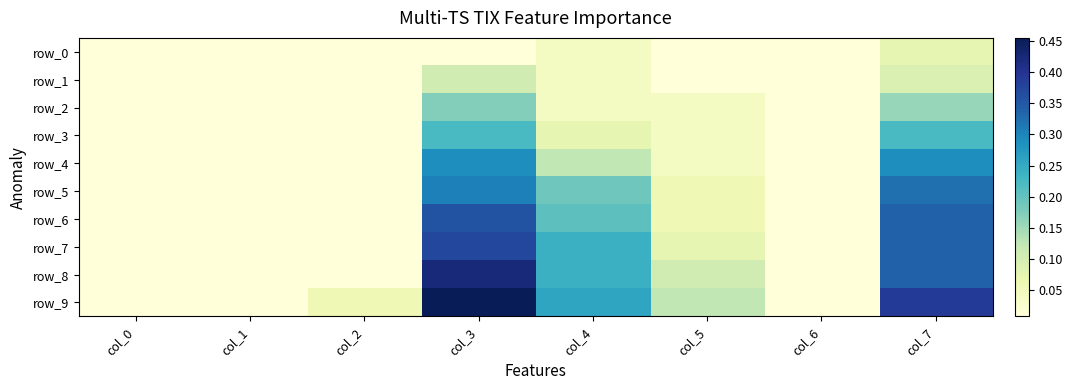

Reading right to left, list all the values displayed in this chart.

row_0: col_7=0.1	col_6=0.0	col_5=0.0	col_4=0.0	col_3=0.0	col_2=0.0	col_1=0.0	col_0=0.0
row_1: col_7=0.1	col_6=0.0	col_5=0.0	col_4=0.0	col_3=0.1	col_2=0.0	col_1=0.0	col_0=0.0
row_2: col_7=0.2	col_6=0.0	col_5=0.0	col_4=0.0	col_3=0.2	col_2=0.0	col_1=0.0	col_0=0.0
row_3: col_7=0.2	col_6=0.0	col_5=0.0	col_4=0.1	col_3=0.2	col_2=0.0	col_1=0.0	col_0=0.0
row_4: col_7=0.3	col_6=0.0	col_5=0.0	col_4=0.1	col_3=0.3	col_2=0.0	col_1=0.0	col_0=0.0
row_5: col_7=0.3	col_6=0.0	col_5=0.1	col_4=0.2	col_3=0.3	col_2=0.0	col_1=0.0	col_0=0.0
row_6: col_7=0.3	col_6=0.0	col_5=0.1	col_4=0.2	col_3=0.4	col_2=0.0	col_1=0.0	col_0=0.0
row_7: col_7=0.3	col_6=0.0	col_5=0.1	col_4=0.2	col_3=0.4	col_2=0.0	col_1=0.0	col_0=0.0
row_8: col_7=0.3	col_6=0.0	col_5=0.1	col_4=0.2	col_3=0.4	col_2=0.0	col_1=0.0	col_0=0.0
row_9: col_7=0.4	col_6=0.0	col_5=0.1	col_4=0.3	col_3=0.5	col_2=0.1	col_1=0.0	col_0=0.0